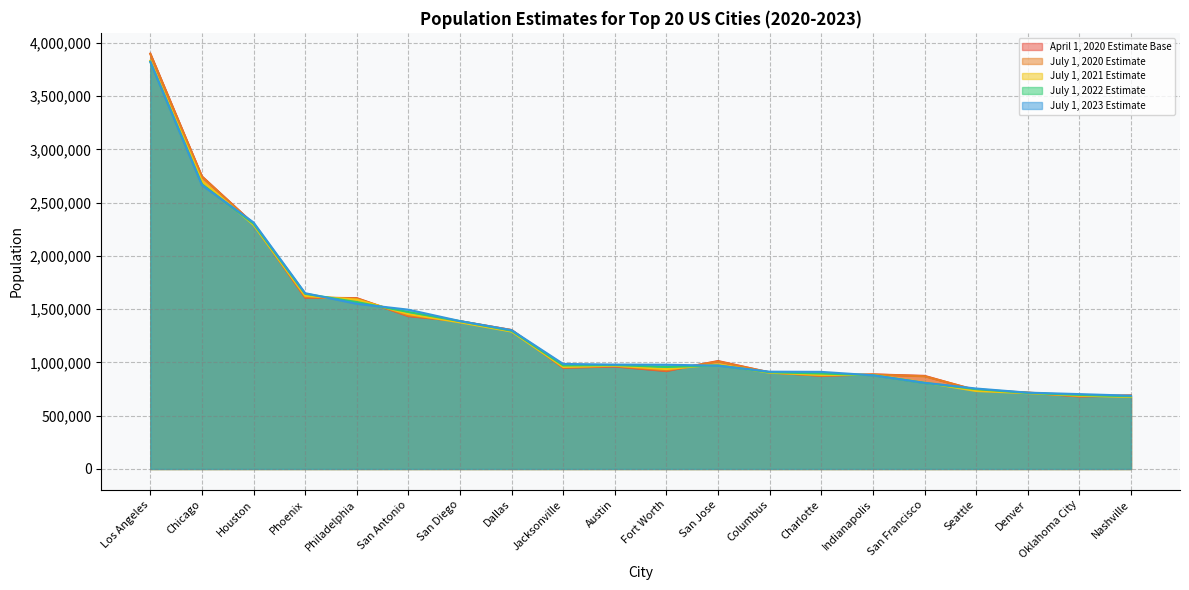

What is the value of the July 1, 2021 Estimate point at the 16th from the left?

811935